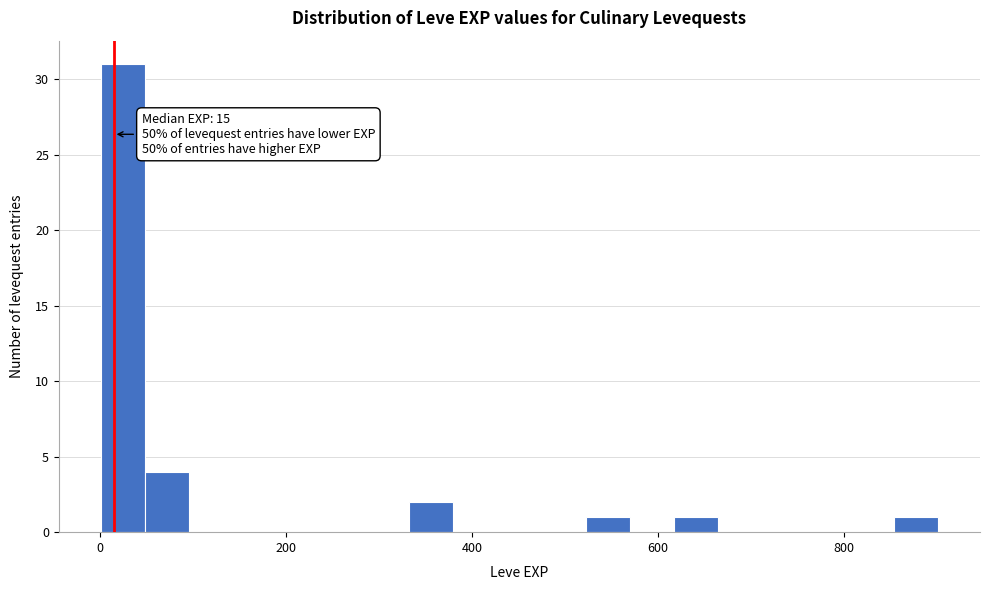

Read against the x-axis, roughly where is the centre of the tallest bar?

20